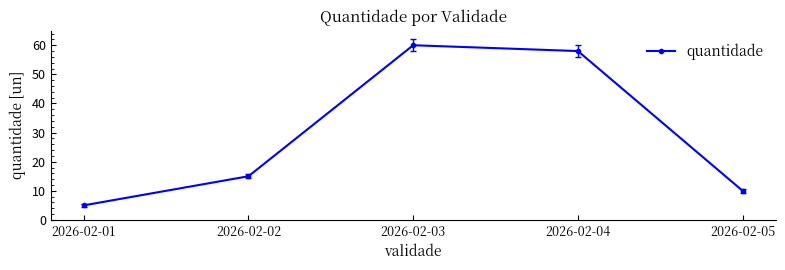

What is the difference between the maximum and second lowest values?

50